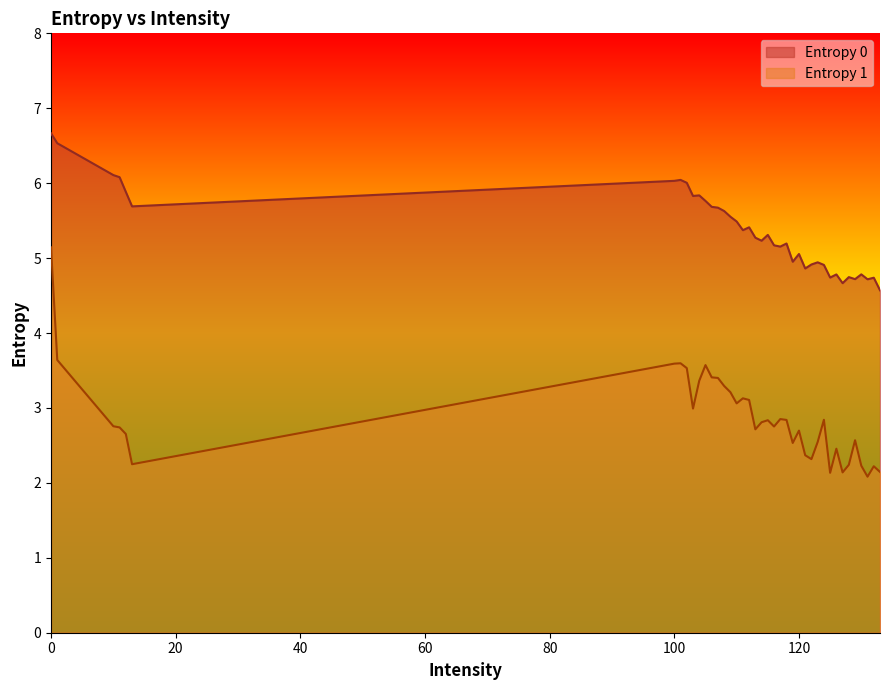

What is the sum of the Entropy 1 values at 101 and 119?

6.1